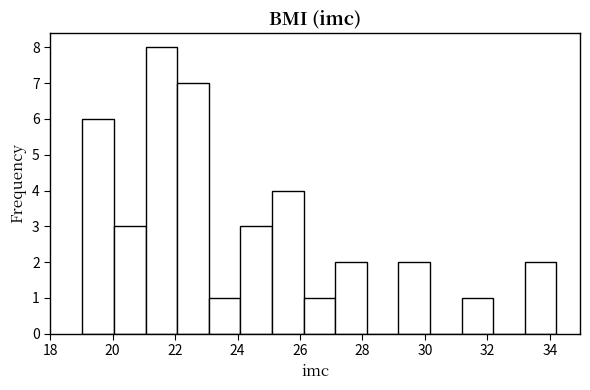

What is the height of the bar covering 31.2 to 32.2 on the x-axis? Neither the bar edges nor the heights are printed on the chart, so give them approximately, as read against the axes.

1